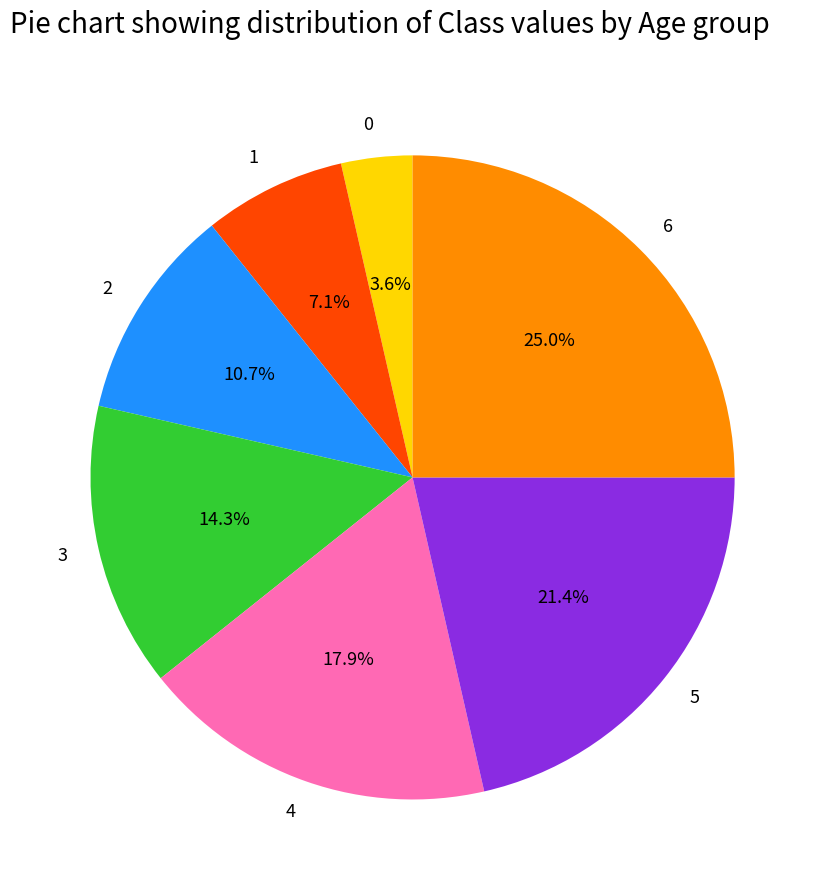

Approximately how many times larger is the value at 1 compared to 0?

2.0